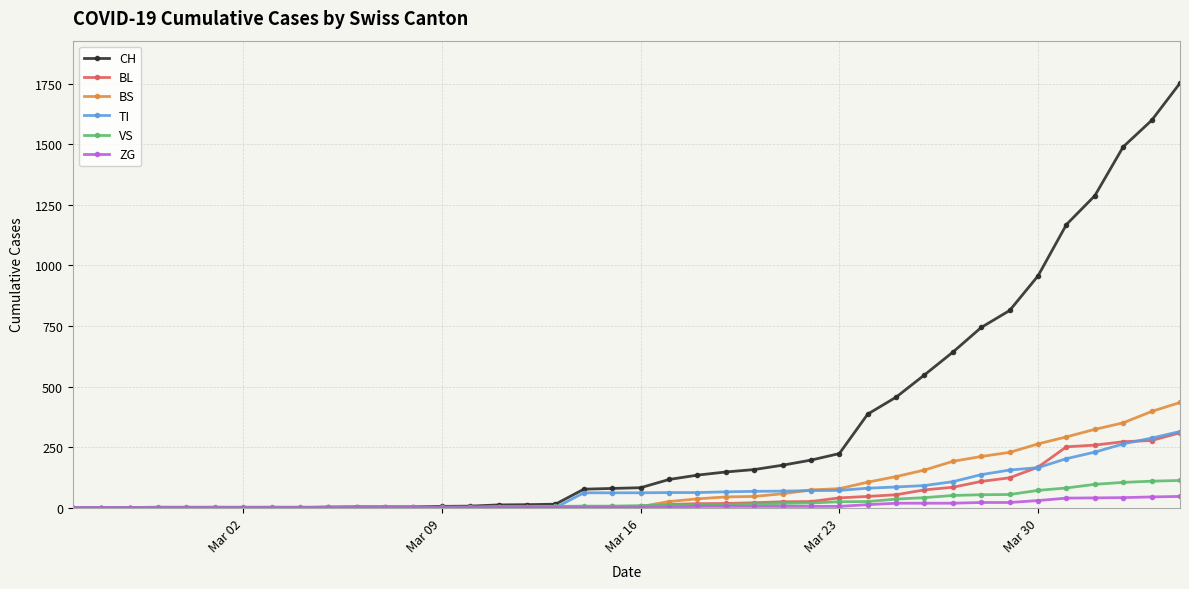

What is the value of the CH point at the 29th from the left?

386